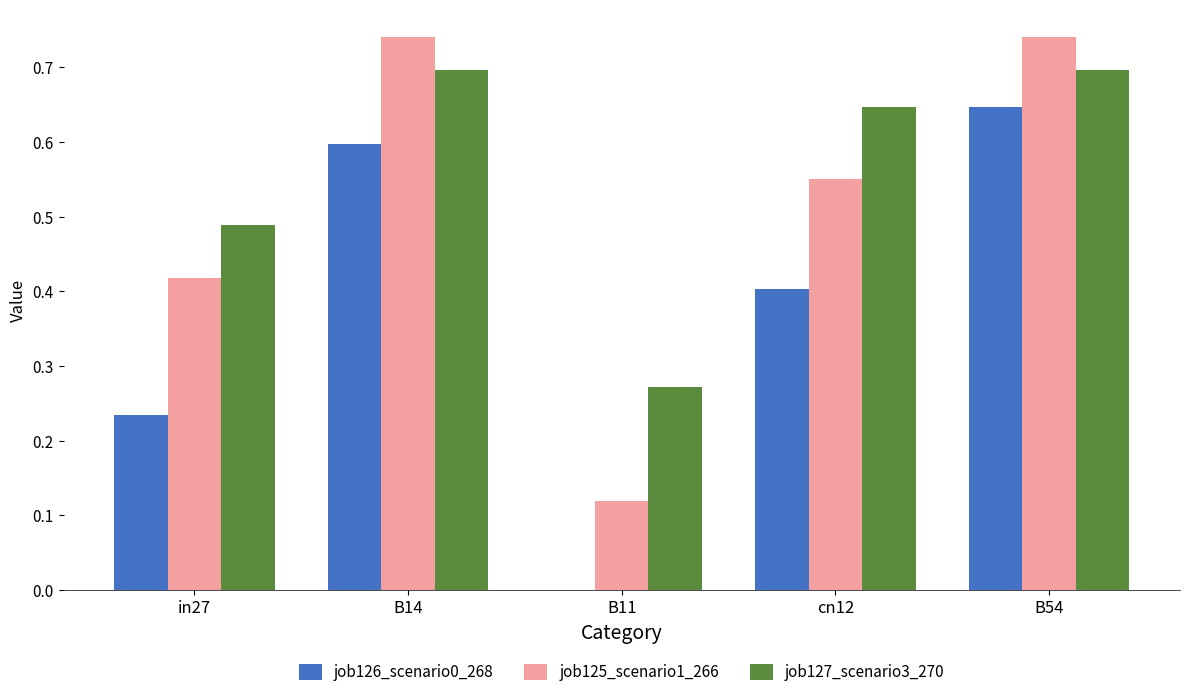

The job125_scenario1_266 series shows 1.3 at B54. True or false?

False